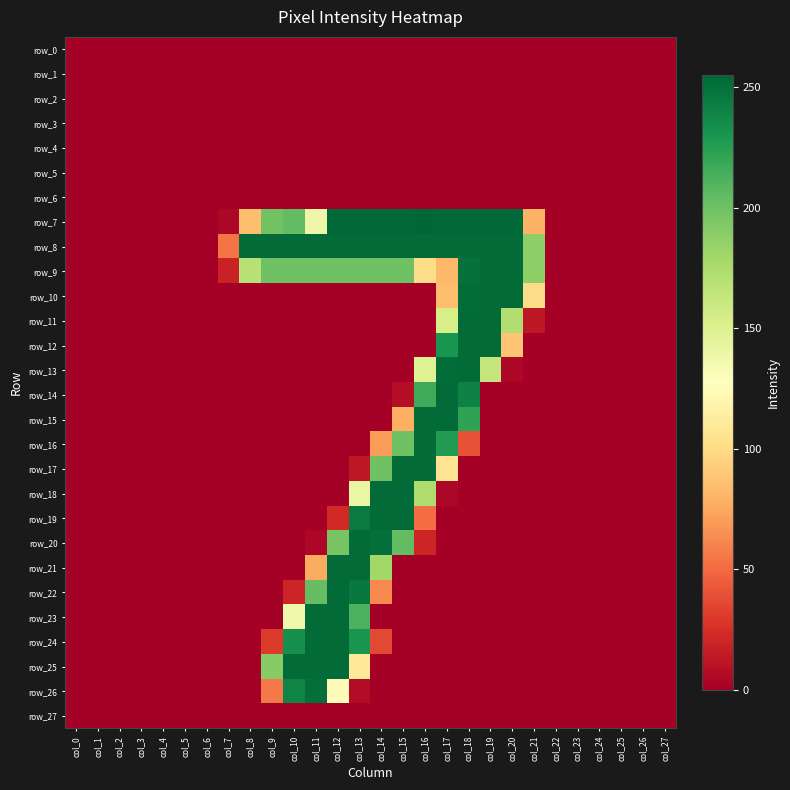

Reading left to right, what are all the values shown in this chart?

row_0: 0	0	0	0	0	0	0	0	0	0	0	0	0	0	0	0	0	0	0	0	0	0	0	0	0	0	0	0
row_1: 0	0	0	0	0	0	0	0	0	0	0	0	0	0	0	0	0	0	0	0	0	0	0	0	0	0	0	0
row_2: 0	0	0	0	0	0	0	0	0	0	0	0	0	0	0	0	0	0	0	0	0	0	0	0	0	0	0	0
row_3: 0	0	0	0	0	0	0	0	0	0	0	0	0	0	0	0	0	0	0	0	0	0	0	0	0	0	0	0
row_4: 0	0	0	0	0	0	0	0	0	0	0	0	0	0	0	0	0	0	0	0	0	0	0	0	0	0	0	0
row_5: 0	0	0	0	0	0	0	0	0	0	0	0	0	0	0	0	0	0	0	0	0	0	0	0	0	0	0	0
row_6: 0	0	0	0	0	0	0	0	0	0	0	0	0	0	0	0	0	0	0	0	0	0	0	0	0	0	0	0
row_7: 0	0	0	0	0	0	0	4	85	199	205	139	254	254	254	254	255	254	254	254	254	79	0	0	0	0	0	0
row_8: 0	0	0	0	0	0	0	54	253	253	253	253	253	253	253	253	253	253	253	253	253	188	0	0	0	0	0	0
row_9: 0	0	0	0	0	0	0	18	170	200	200	200	200	200	200	200	101	82	250	253	253	188	0	0	0	0	0	0
row_10: 0	0	0	0	0	0	0	0	0	0	0	0	0	0	0	0	0	85	252	253	253	100	0	0	0	0	0	0
row_11: 0	0	0	0	0	0	0	0	0	0	0	0	0	0	0	0	0	154	253	253	173	13	0	0	0	0	0	0
row_12: 0	0	0	0	0	0	0	0	0	0	0	0	0	0	0	0	0	231	253	253	88	0	0	0	0	0	0	0
row_13: 0	0	0	0	0	0	0	0	0	0	0	0	0	0	0	0	149	252	253	164	4	0	0	0	0	0	0	0
row_14: 0	0	0	0	0	0	0	0	0	0	0	0	0	0	0	8	217	253	241	0	0	0	0	0	0	0	0	0
row_15: 0	0	0	0	0	0	0	0	0	0	0	0	0	0	0	78	253	253	222	0	0	0	0	0	0	0	0	0
row_16: 0	0	0	0	0	0	0	0	0	0	0	0	0	0	70	200	253	227	40	0	0	0	0	0	0	0	0	0
row_17: 0	0	0	0	0	0	0	0	0	0	0	0	0	13	200	253	253	106	0	0	0	0	0	0	0	0	0	0
row_18: 0	0	0	0	0	0	0	0	0	0	0	0	0	141	253	253	174	4	0	0	0	0	0	0	0	0	0	0
row_19: 0	0	0	0	0	0	0	0	0	0	0	0	22	245	253	253	51	0	0	0	0	0	0	0	0	0	0	0
row_20: 0	0	0	0	0	0	0	0	0	0	0	4	197	253	251	205	20	0	0	0	0	0	0	0	0	0	0	0
row_21: 0	0	0	0	0	0	0	0	0	0	0	76	253	253	180	0	0	0	0	0	0	0	0	0	0	0	0	0
row_22: 0	0	0	0	0	0	0	0	0	0	20	204	253	246	62	0	0	0	0	0	0	0	0	0	0	0	0	0
row_23: 0	0	0	0	0	0	0	0	0	0	137	253	253	212	0	0	0	0	0	0	0	0	0	0	0	0	0	0
row_24: 0	0	0	0	0	0	0	0	0	30	234	253	253	231	36	0	0	0	0	0	0	0	0	0	0	0	0	0
row_25: 0	0	0	0	0	0	0	0	0	191	253	253	253	110	0	0	0	0	0	0	0	0	0	0	0	0	0	0
row_26: 0	0	0	0	0	0	0	0	0	56	240	251	125	7	0	0	0	0	0	0	0	0	0	0	0	0	0	0
row_27: 0	0	0	0	0	0	0	0	0	0	0	0	0	0	0	0	0	0	0	0	0	0	0	0	0	0	0	0